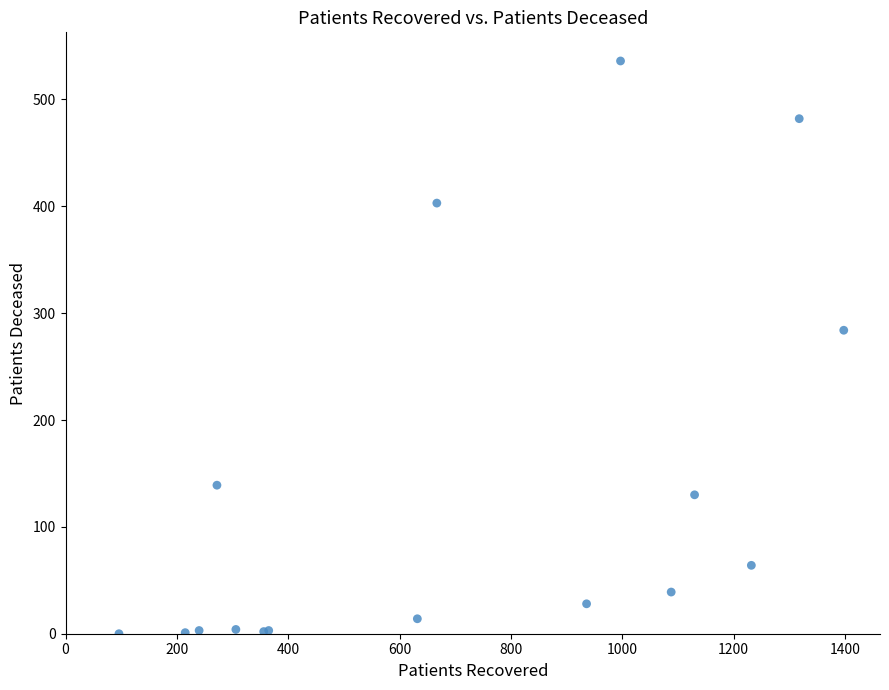

What Y value in the scatter plot is closest to 268?

284